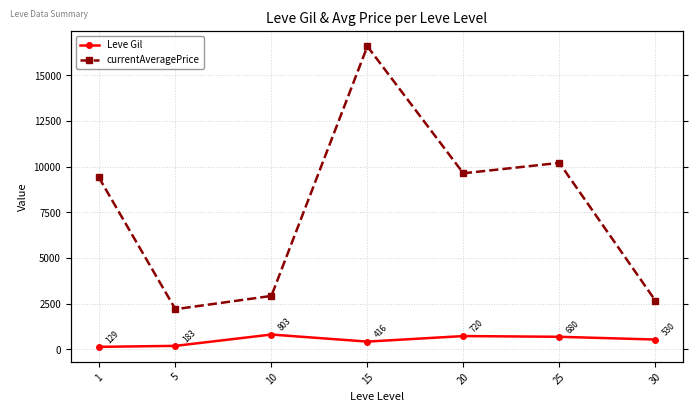

The value of currentAveragePrice at 5 is 594.6. True or false?

False